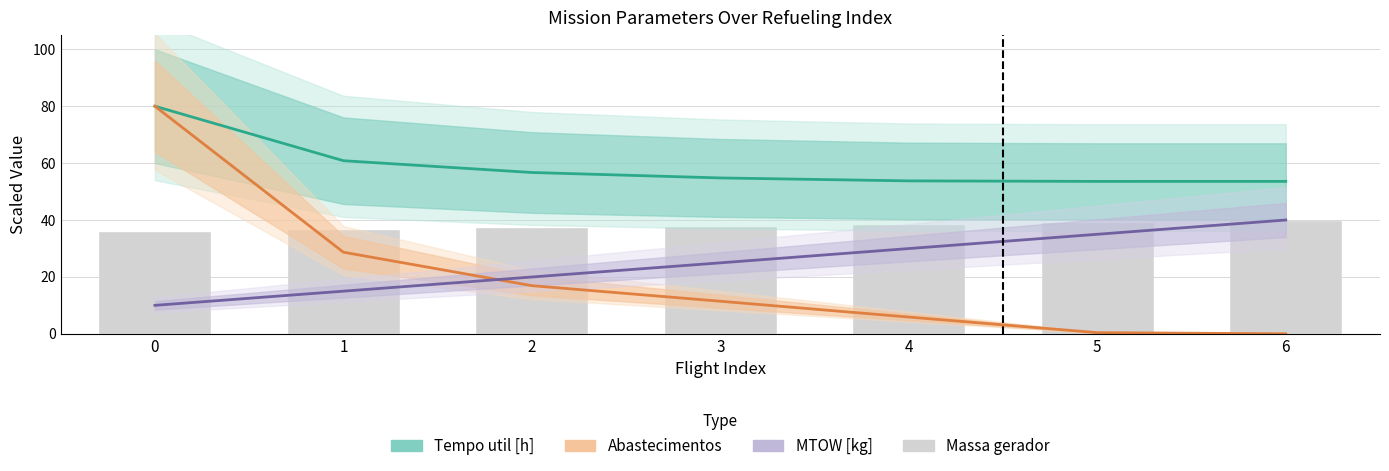

Read the Massa gerador value at 5.

39.3